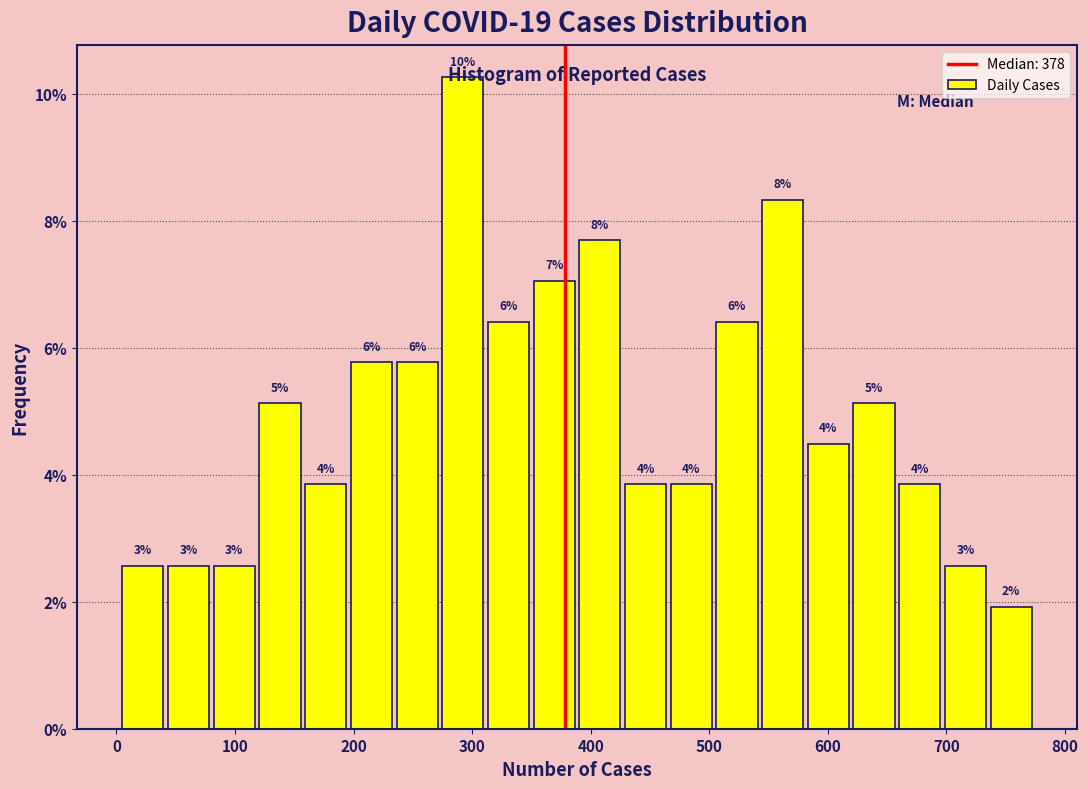

Read against the x-axis, roughly where is the centre of the tallest bar?

290